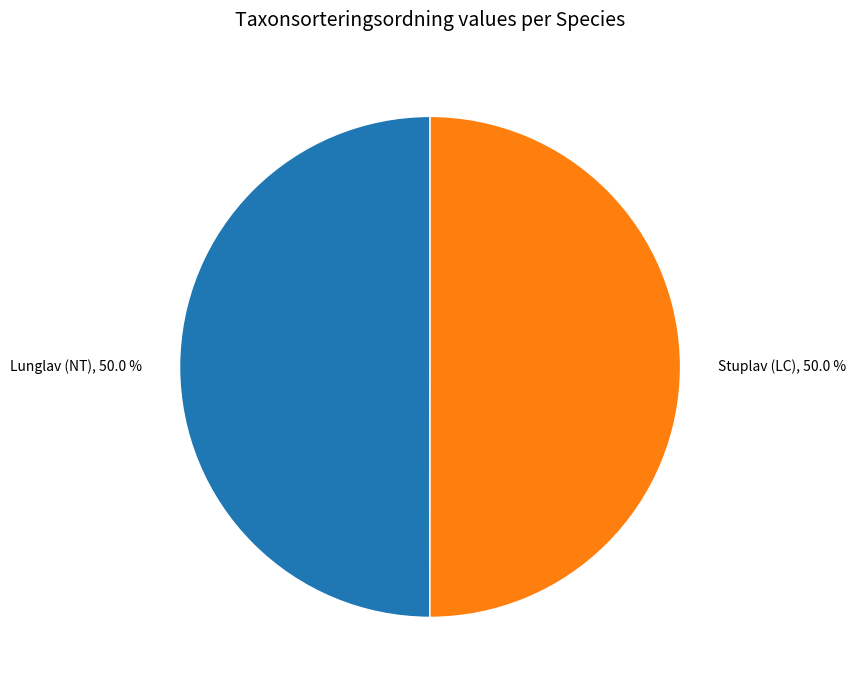

Is it true that Stuplav (LC) is 57% of the pie?

False